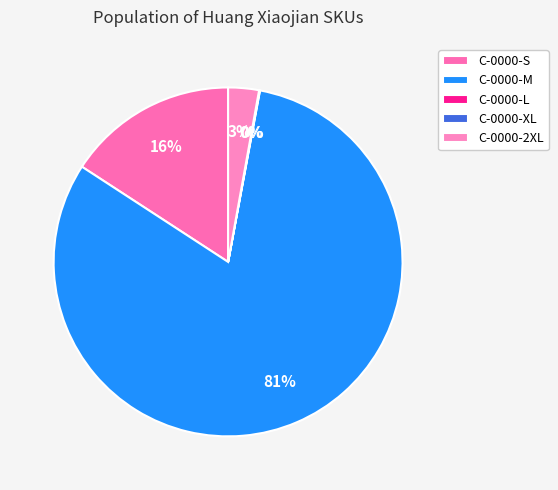

Rank the categories by value from highest to lowest.

C-0000-M, C-0000-S, C-0000-2XL, C-0000-L, C-0000-XL